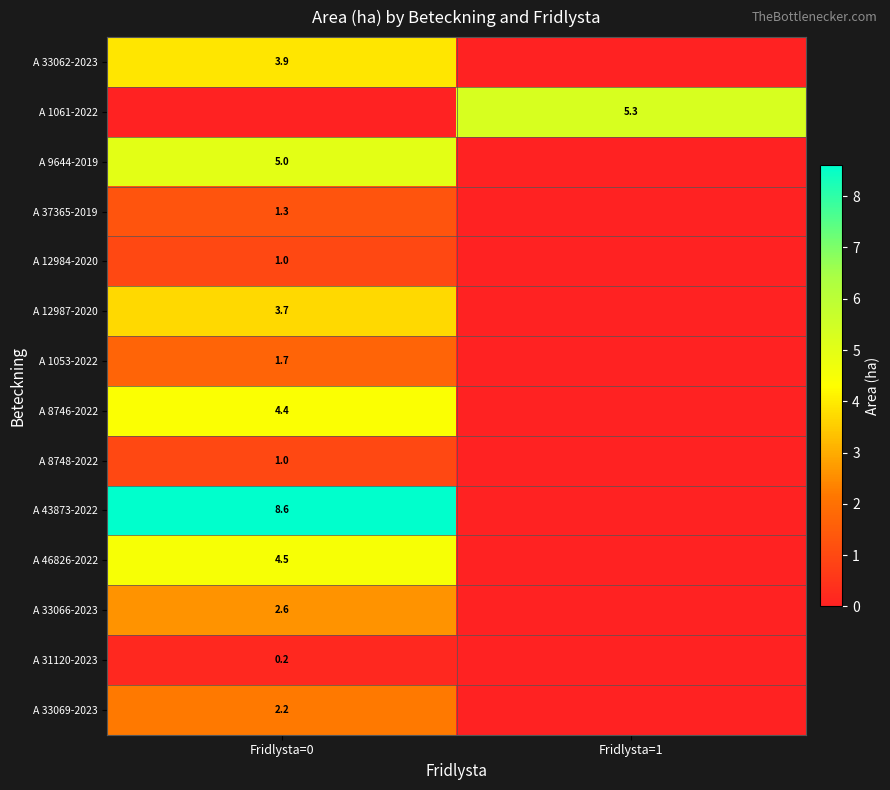

Is the value of A 8746-2022 at Fridlysta=0 greater than the value of A 33062-2023 at Fridlysta=0?

Yes